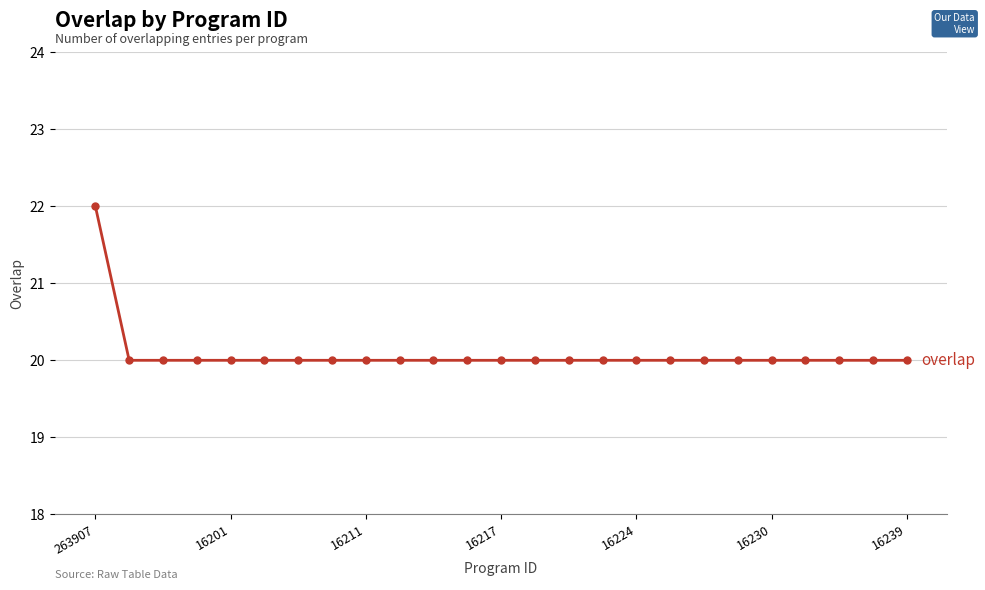

What is the minimum value shown in the chart?

20